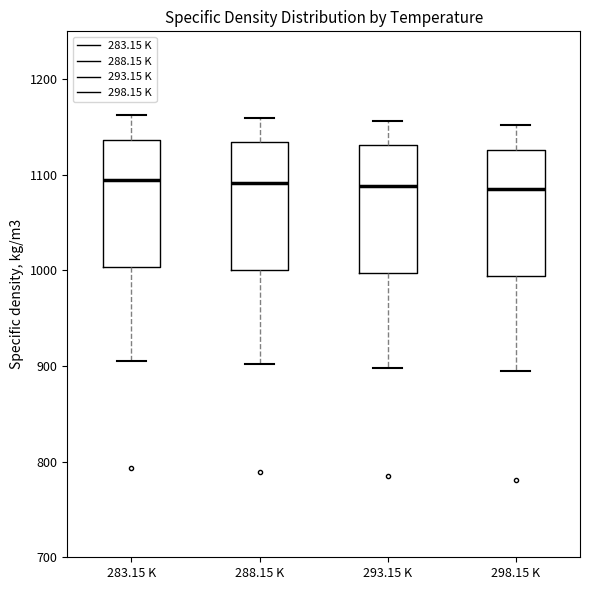

Reading left to right, transcribe this box plot: for each box, give where its median line is, the range the box spans, and where its two whiskers end, as read against the y-axis. The values are not printed on the chart, so give them approximately, as read against the axis.

283.15 K: median 1090, box 1000 to 1140, whiskers 910 to 1160
288.15 K: median 1090, box 1000 to 1130, whiskers 900 to 1160
293.15 K: median 1090, box 1000 to 1130, whiskers 900 to 1160
298.15 K: median 1080, box 990 to 1130, whiskers 890 to 1150